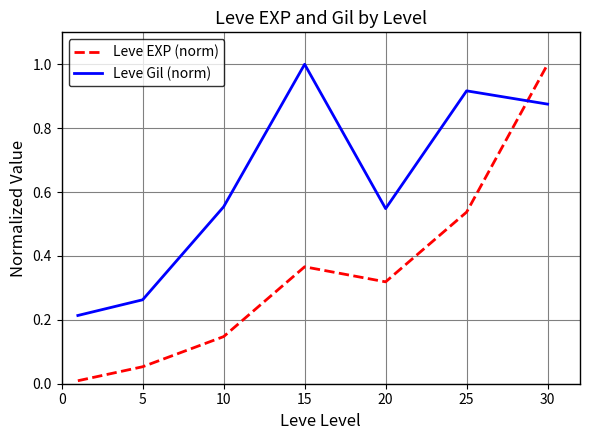

What is the highest value of the Leve Gil (norm) series?

1.0